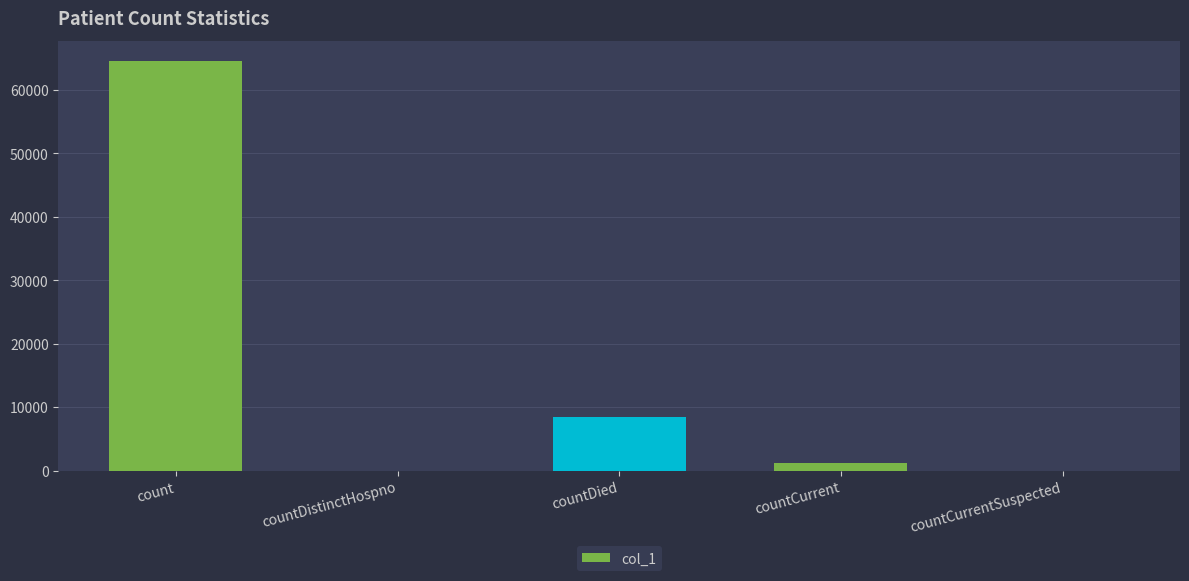

At which label is the value closest to 32247?

countDied